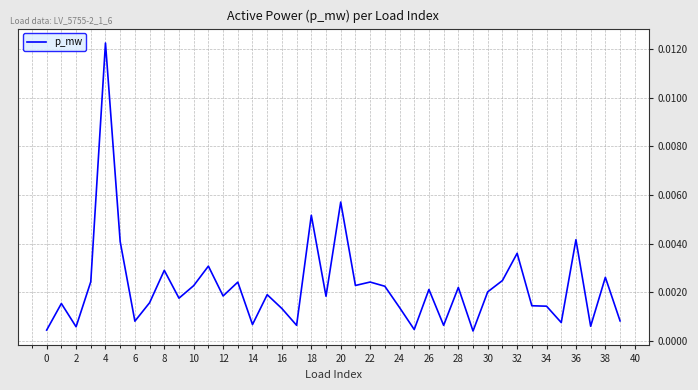

Which category has the highest value across all series?

4